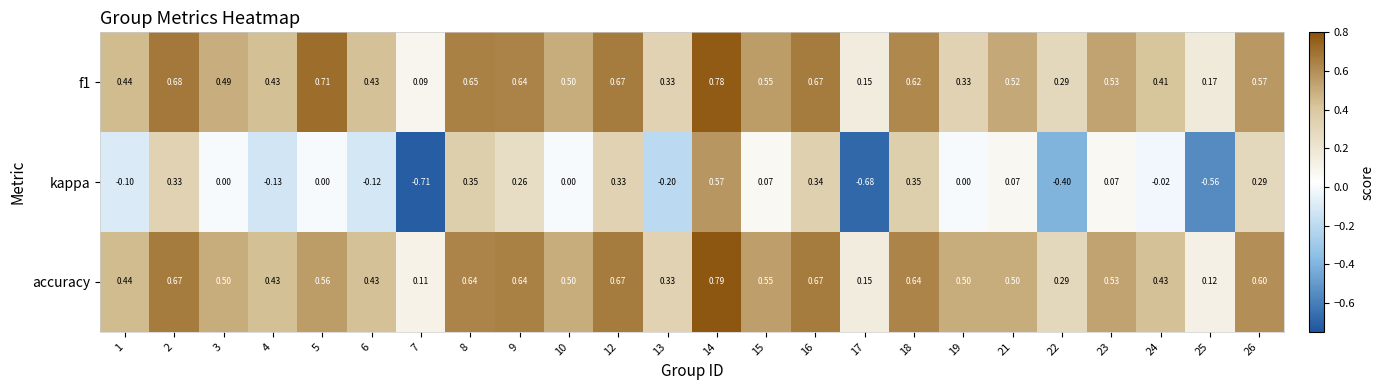

Which series has the largest total across all categories?

accuracy